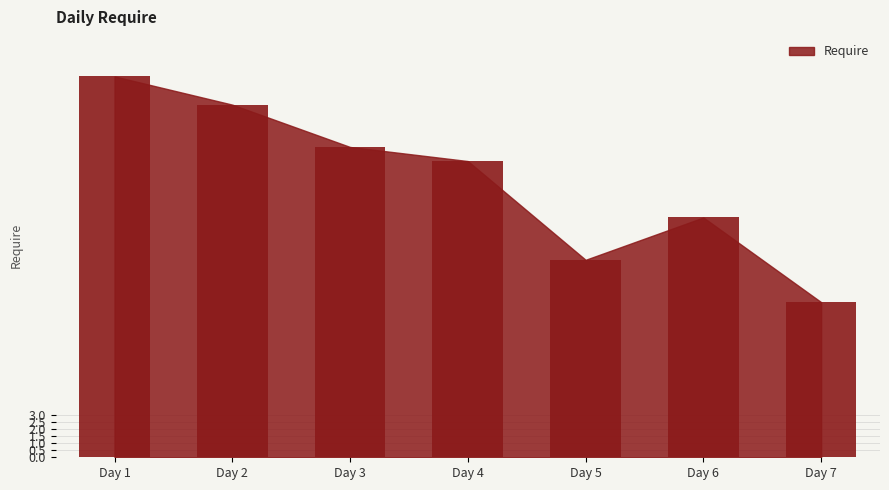

What is the value of the 2nd bar from the left?

25